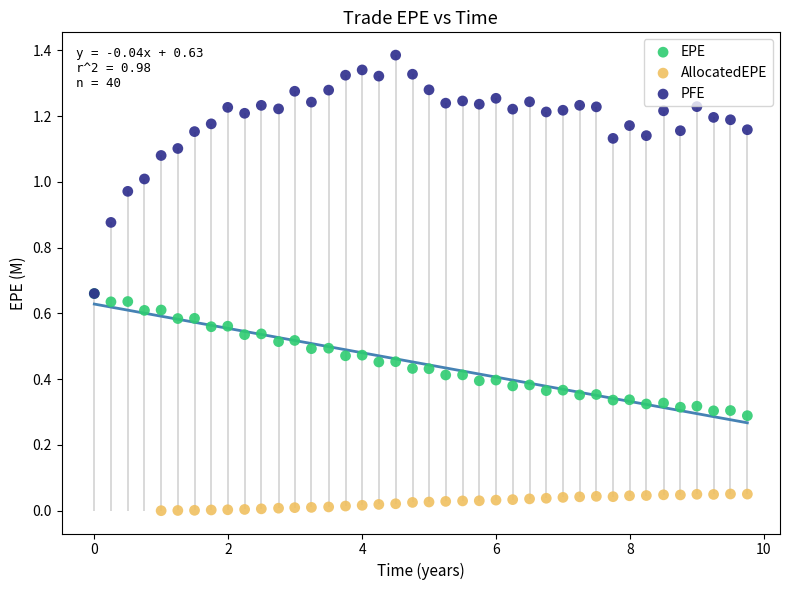

Which series reaches the minimum Y coordinate?

AllocatedEPE